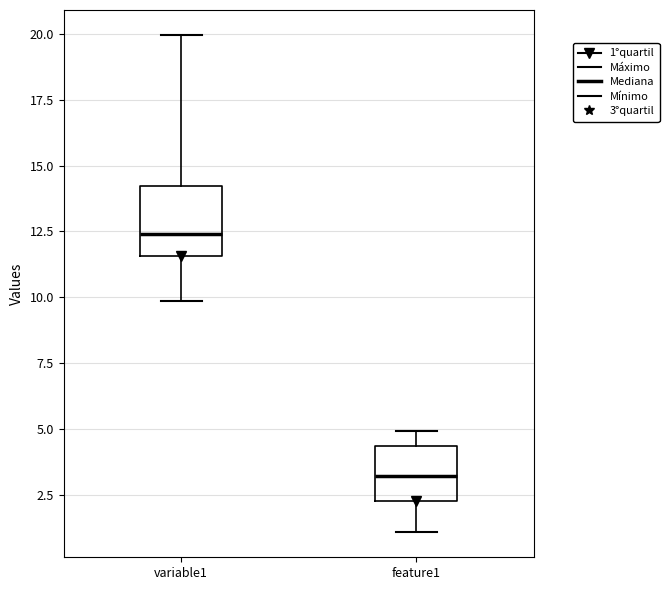

Where does the median line of the box for feature1 sit on the y-axis? The values are not printed on the chart, so give them approximately, as read against the axis.

3.0